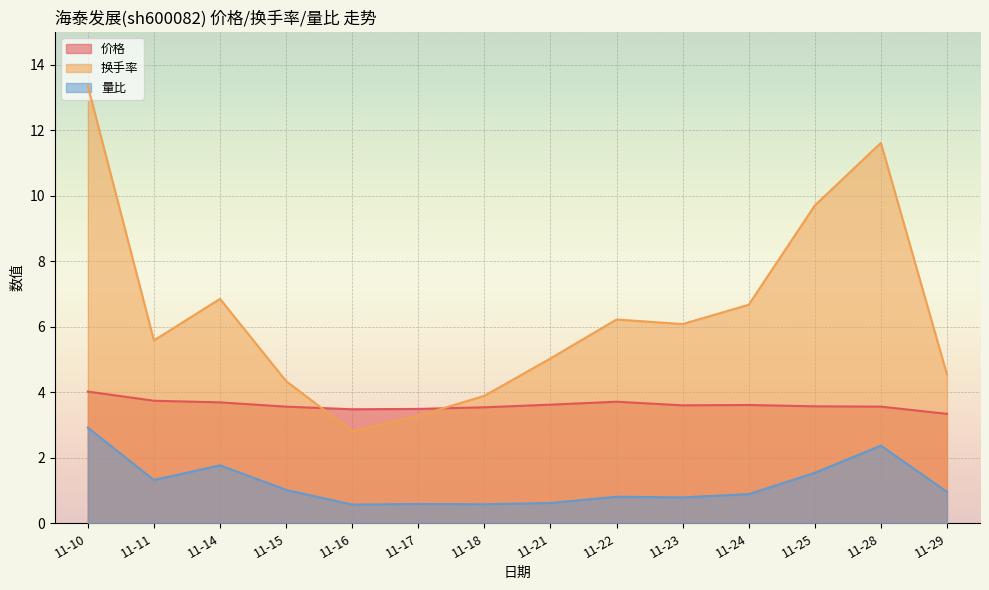

Read the 换手率 value at 11-28.

11.6